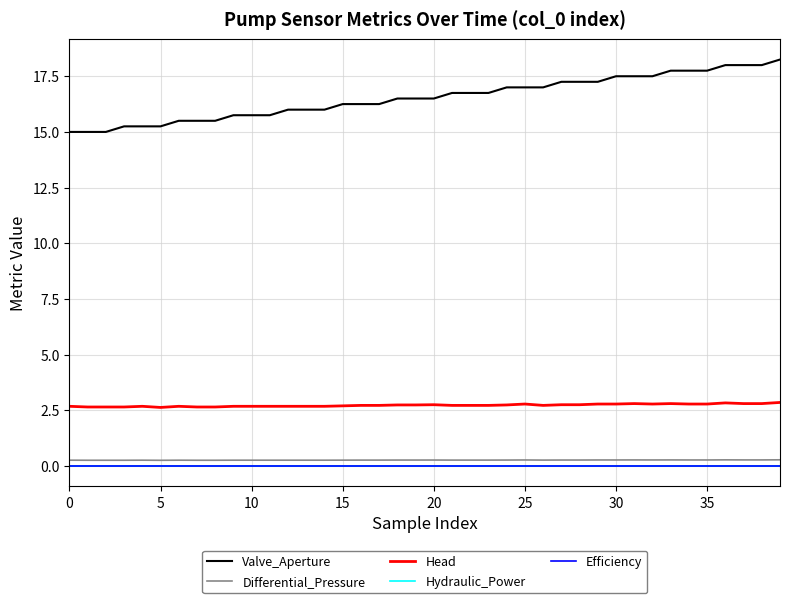

Reading left to right, list all the values displayed in this chart.

Valve_Aperture: 15.0	15.0	15.0	15.2	15.2	15.2	15.5	15.5	15.5	15.8	15.8	15.8	16.0	16.0	16.0	16.2	16.2	16.2	16.5	16.5	16.5	16.8	16.8	16.8	17.0	17.0	17.0	17.2	17.2	17.2	17.5	17.5	17.5	17.8	17.8	17.8	18.0	18.0	18.0	18.2
Differential_Pressure: 0.3	0.3	0.3	0.3	0.3	0.3	0.3	0.3	0.3	0.3	0.3	0.3	0.3	0.3	0.3	0.3	0.3	0.3	0.3	0.3	0.3	0.3	0.3	0.3	0.3	0.3	0.3	0.3	0.3	0.3	0.3	0.3	0.3	0.3	0.3	0.3	0.3	0.3	0.3	0.3
Head: 2.7	2.7	2.7	2.7	2.7	2.6	2.7	2.7	2.7	2.7	2.7	2.7	2.7	2.7	2.7	2.7	2.7	2.7	2.7	2.7	2.8	2.7	2.7	2.7	2.7	2.8	2.7	2.8	2.8	2.8	2.8	2.8	2.8	2.8	2.8	2.8	2.8	2.8	2.8	2.9
Hydraulic_Power: 0.0	0.0	0.0	0.0	0.0	0.0	0.0	0.0	0.0	0.0	0.0	0.0	0.0	0.0	0.0	0.0	0.0	0.0	0.0	0.0	0.0	0.0	0.0	0.0	0.0	0.0	0.0	0.0	0.0	0.0	0.0	0.0	0.0	0.0	0.0	0.0	0.0	0.0	0.0	0.0
Efficiency: 0.0	0.0	0.0	0.0	0.0	0.0	0.0	0.0	0.0	0.0	0.0	0.0	0.0	0.0	0.0	0.0	0.0	0.0	0.0	0.0	0.0	0.0	0.0	0.0	0.0	0.0	0.0	0.0	0.0	0.0	0.0	0.0	0.0	0.0	0.0	0.0	0.0	0.0	0.0	0.0